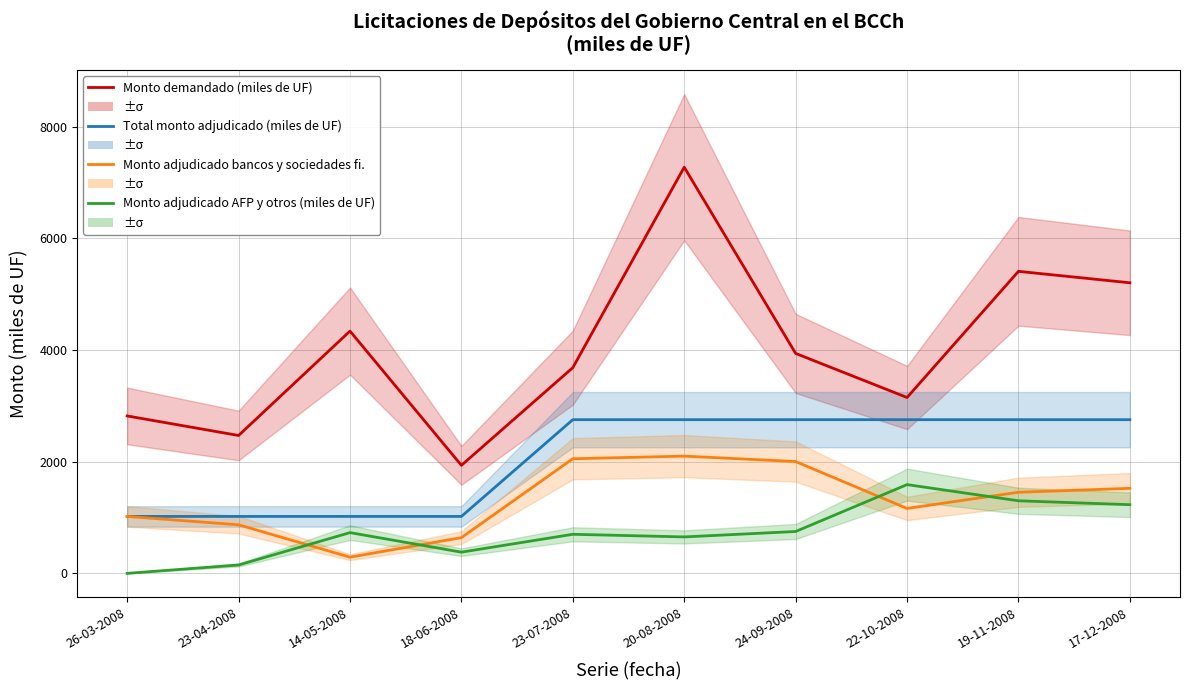

How many data points in Monto demandado (miles de UF) are above 3940?

4